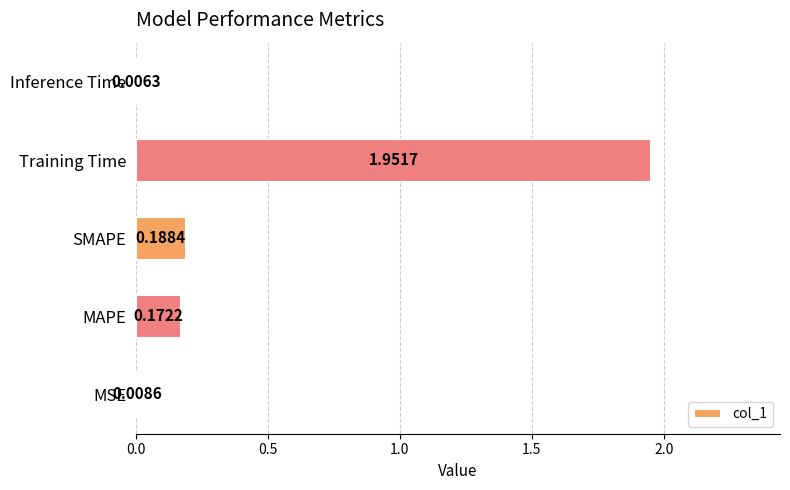

What is the sum of all values?

2.3